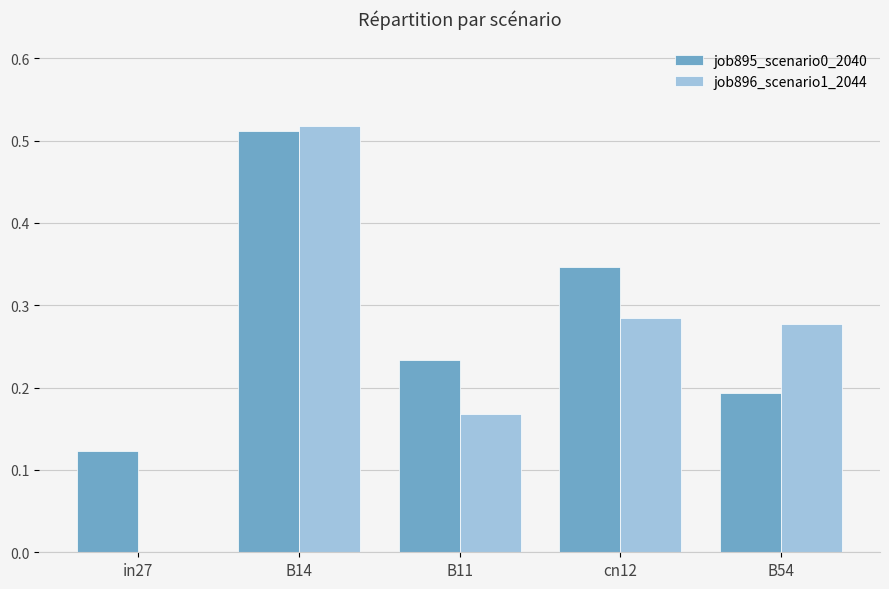

Is the value of job896_scenario1_2044 at B14 greater than the value of job895_scenario0_2040 at in27?

Yes